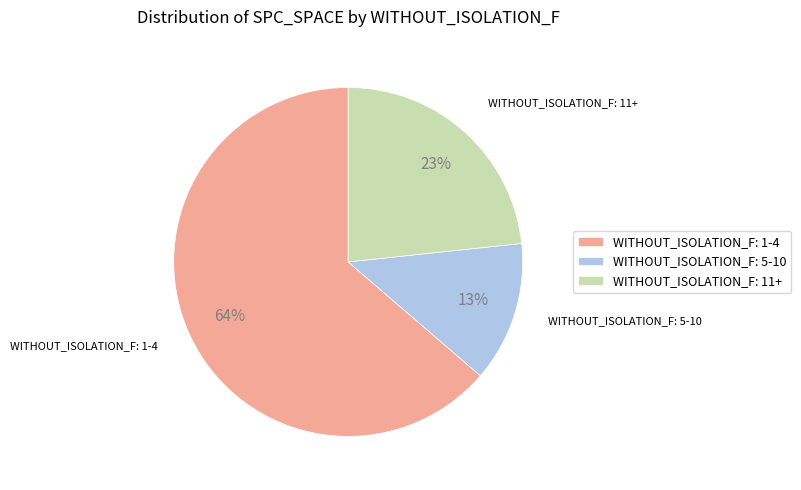

What is the smallest slice in the pie chart?

WITHOUT_ISOLATION_F: 5-10